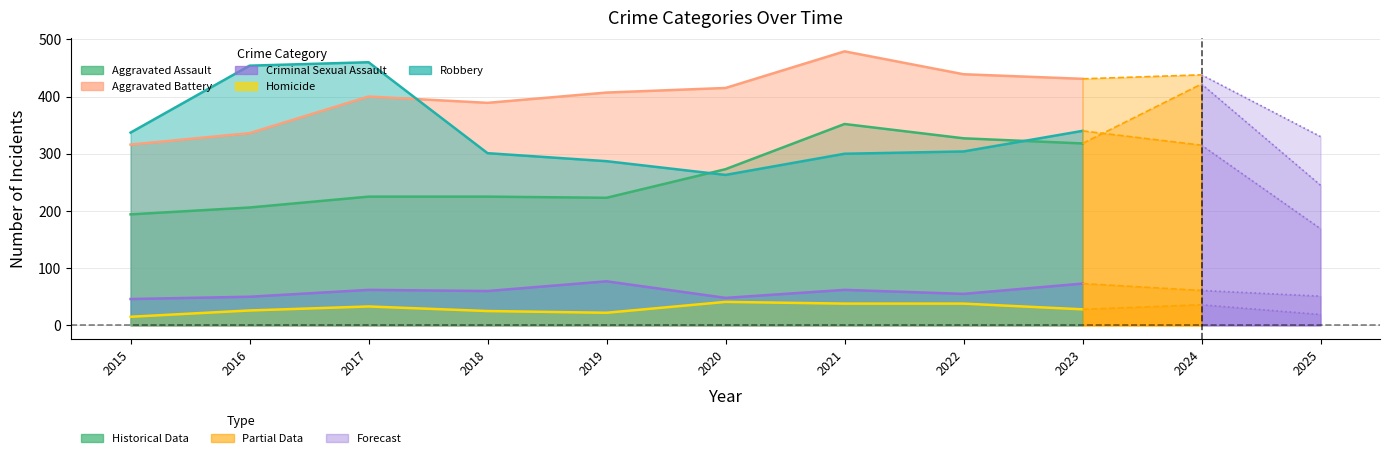

Does the chart display data point markers on the line(s)?

No